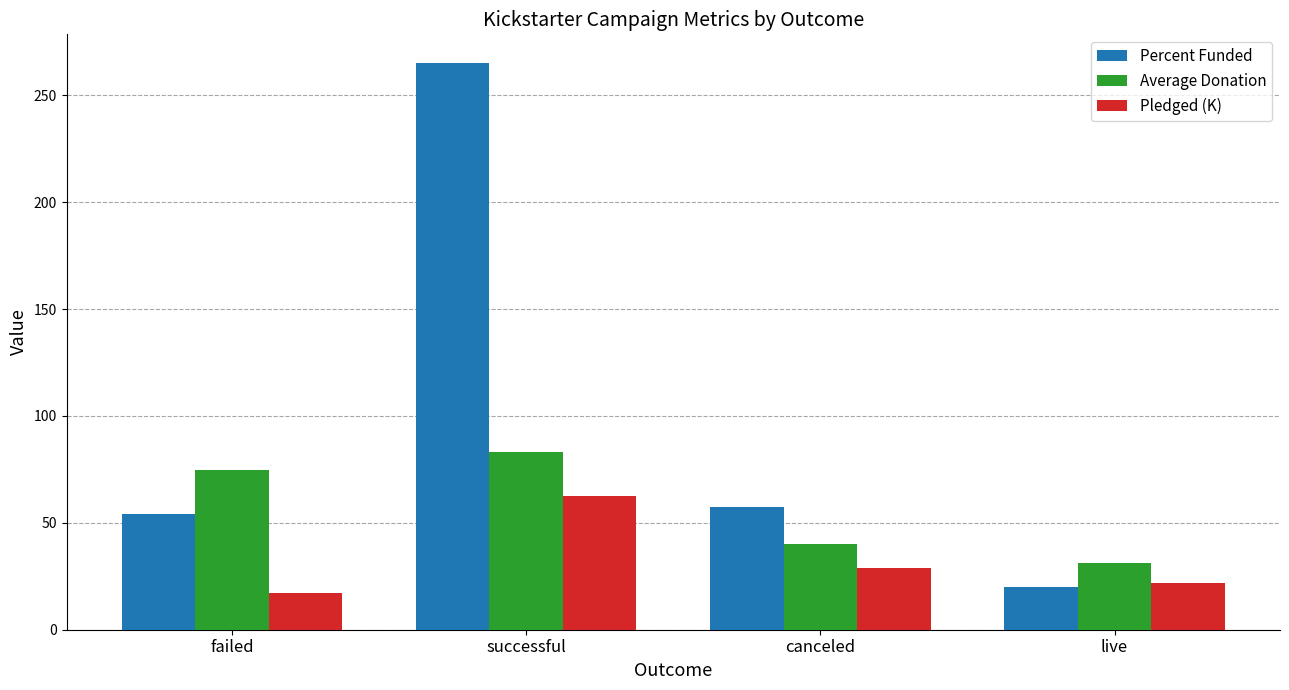

Where does the Average Donation series first go above 74?

failed